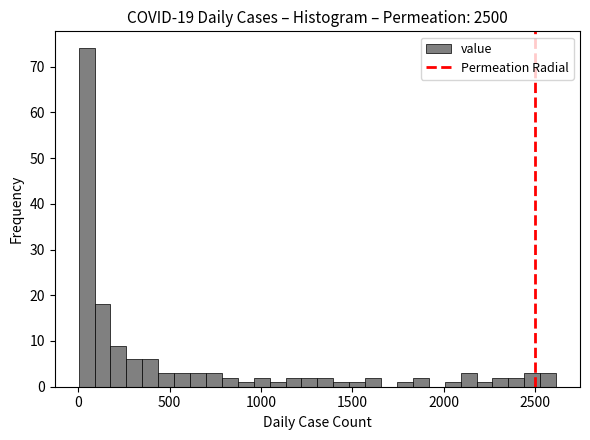

Read against the x-axis, roughly where is the centre of the tallest bar?

50